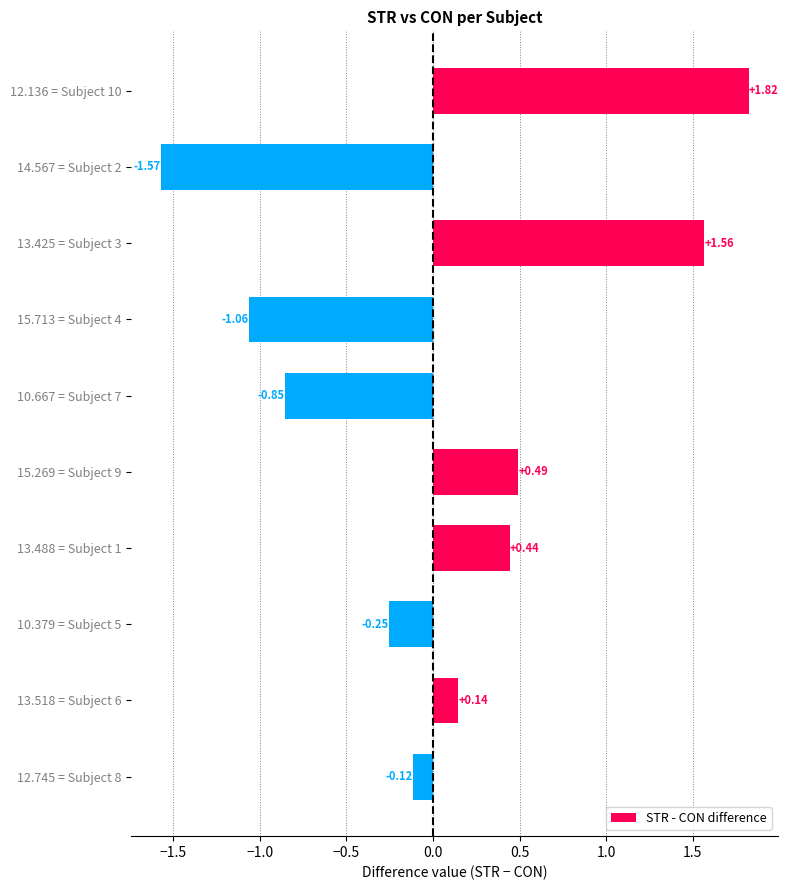

What is the sum of all values?

0.6